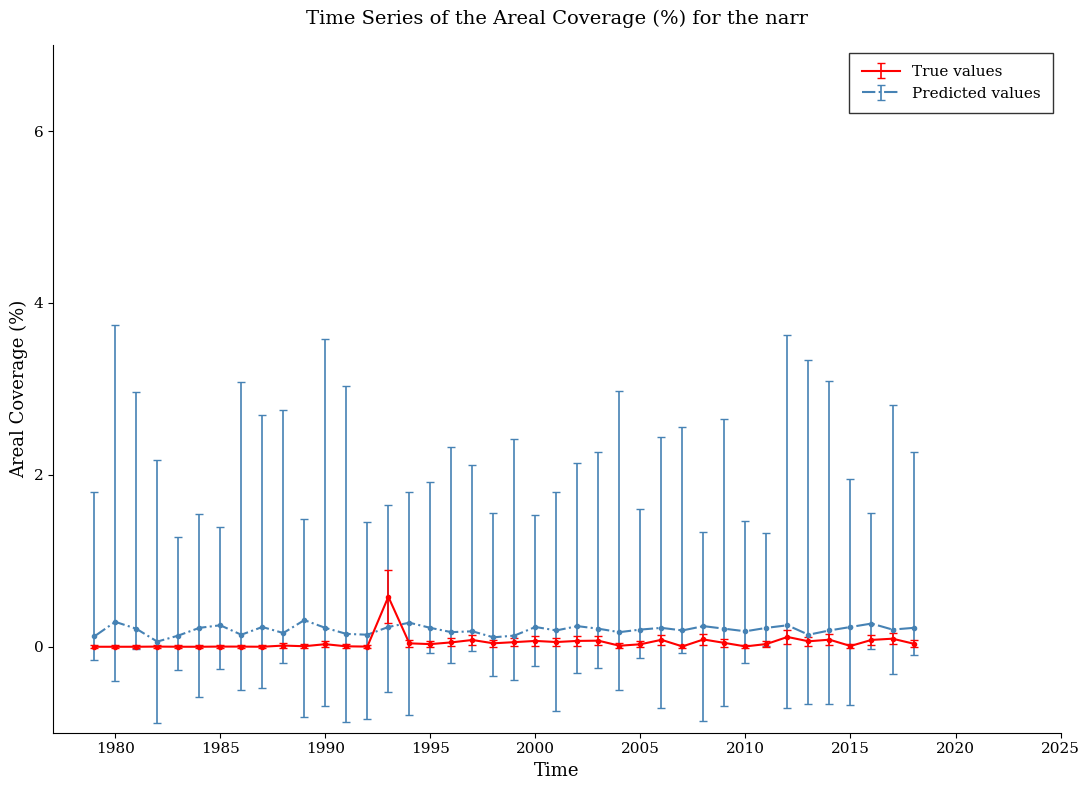

Which series has the widest spread of values?

True values